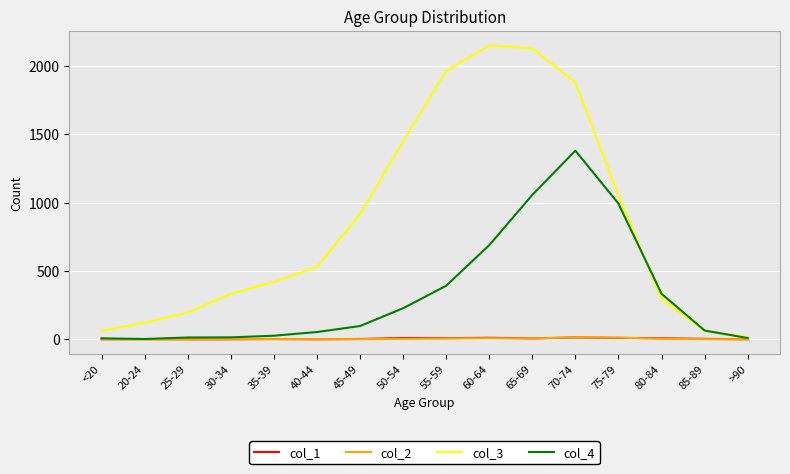

Is the value of col_1 at 55-59 greater than the value of col_3 at 25-29?

No